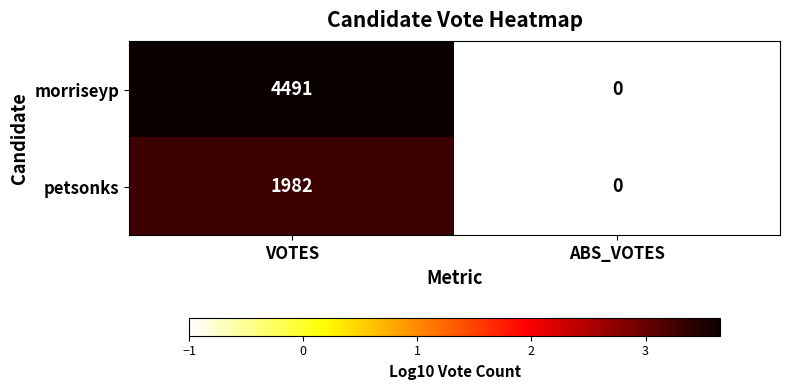

Which label corresponds to the largest value in the chart?

VOTES